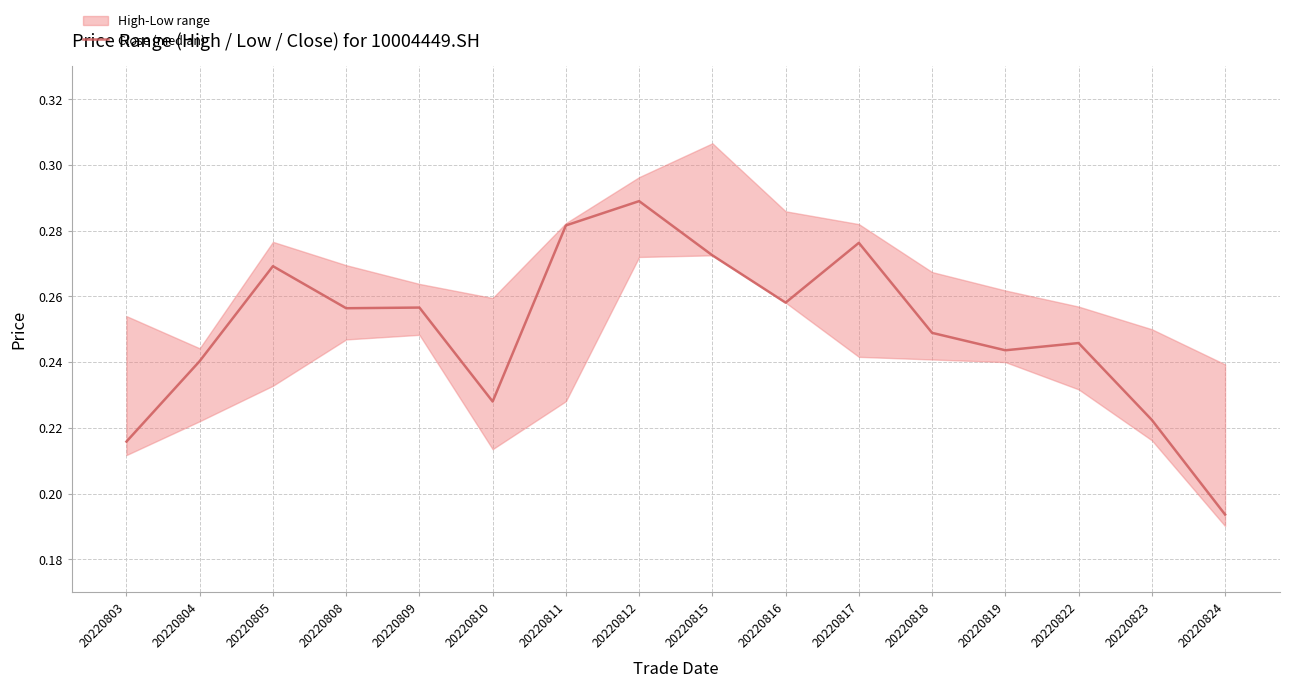

Reading right to left, list all the values displayed in this chart.

20220824=0.2	20220823=0.2	20220822=0.2	20220819=0.2	20220818=0.2	20220817=0.3	20220816=0.3	20220815=0.3	20220812=0.3	20220811=0.3	20220810=0.2	20220809=0.3	20220808=0.3	20220805=0.3	20220804=0.2	20220803=0.2